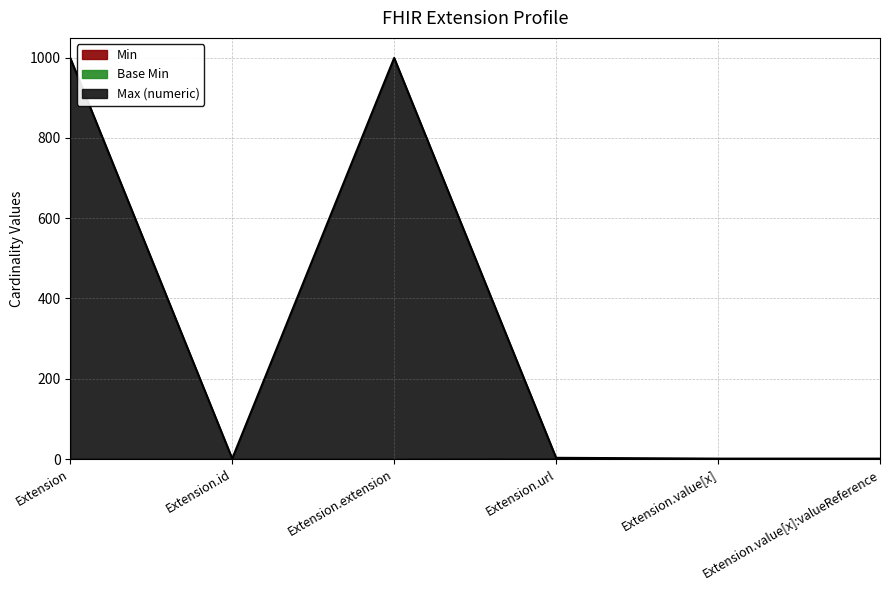

The value of Max (numeric) at Extension.id is 2. True or false?

False